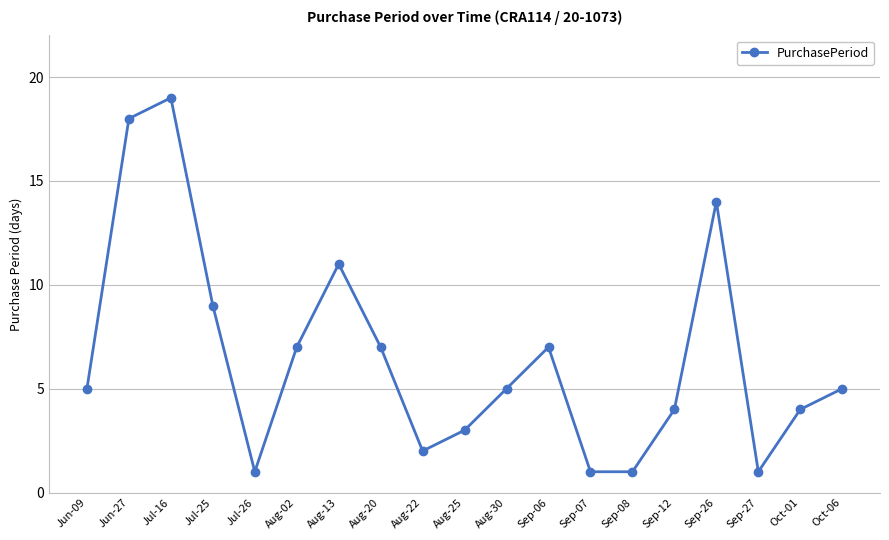

Reading left to right, transcribe all the data shown in this chart.

Jun-09=5	Jun-27=18	Jul-16=19	Jul-25=9	Jul-26=1	Aug-02=7	Aug-13=11	Aug-20=7	Aug-22=2	Aug-25=3	Aug-30=5	Sep-06=7	Sep-07=1	Sep-08=1	Sep-12=4	Sep-26=14	Sep-27=1	Oct-01=4	Oct-06=5